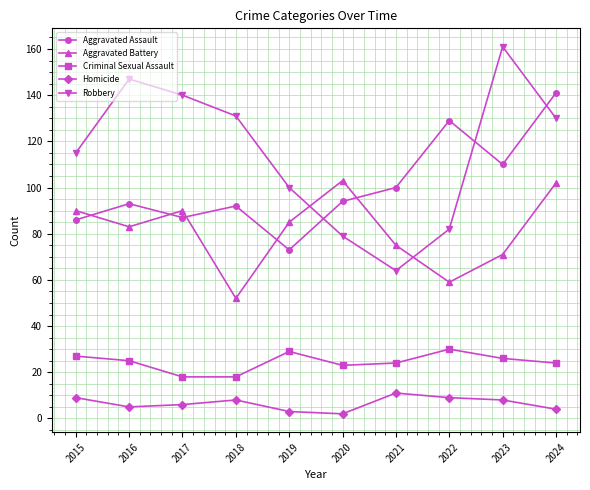

The value of Aggravated Battery at 2016 is 117. True or false?

False